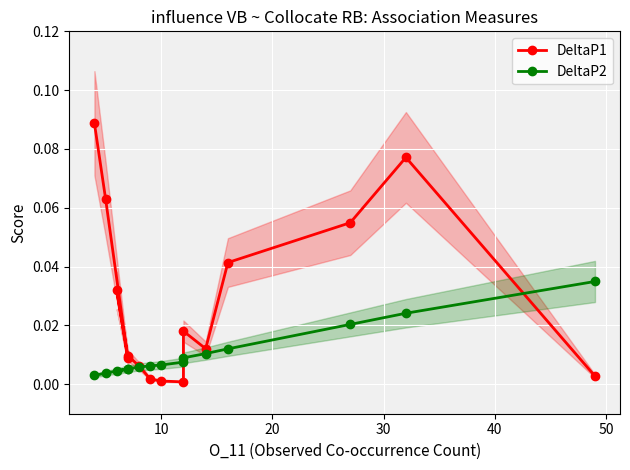

How many data points does each series have?

15